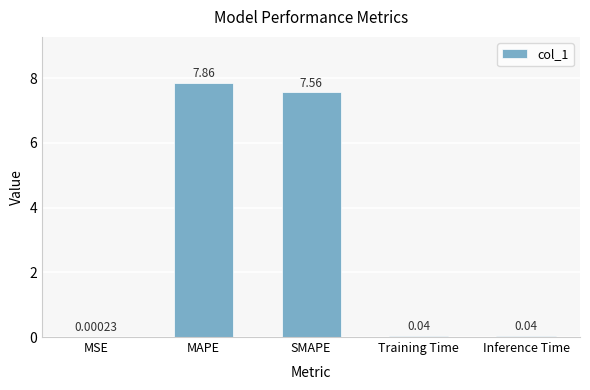

What is the change in value from SMAPE to Inference Time?

-7.5